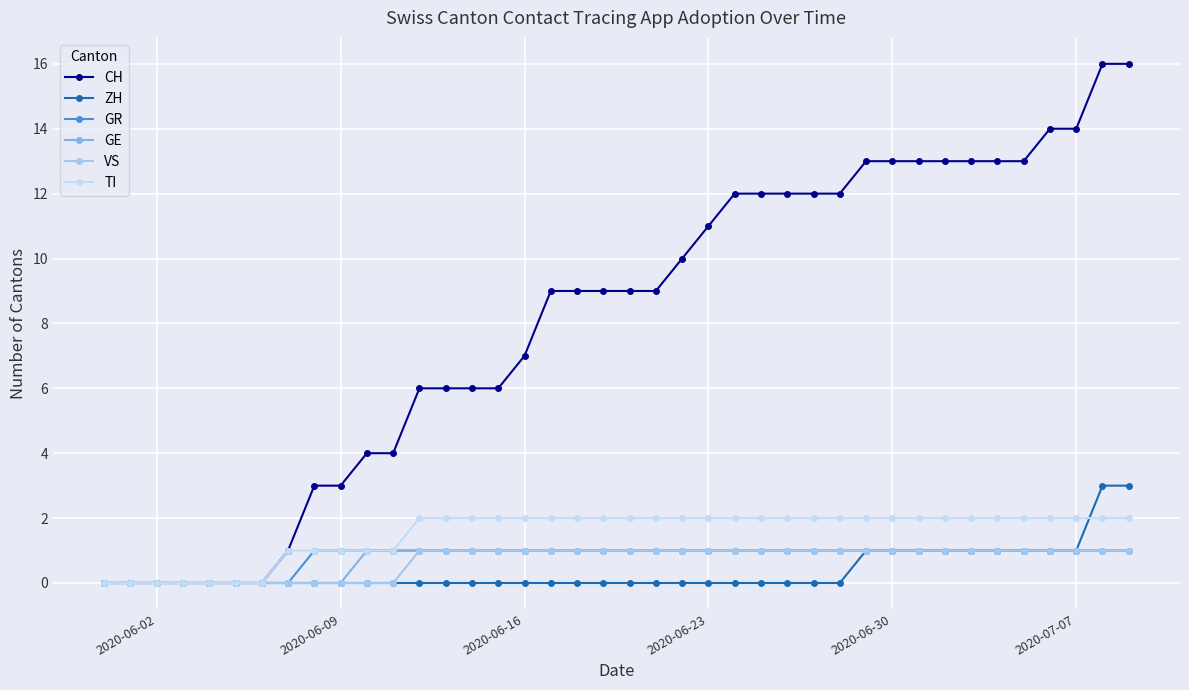

How many data points does each series have?

40